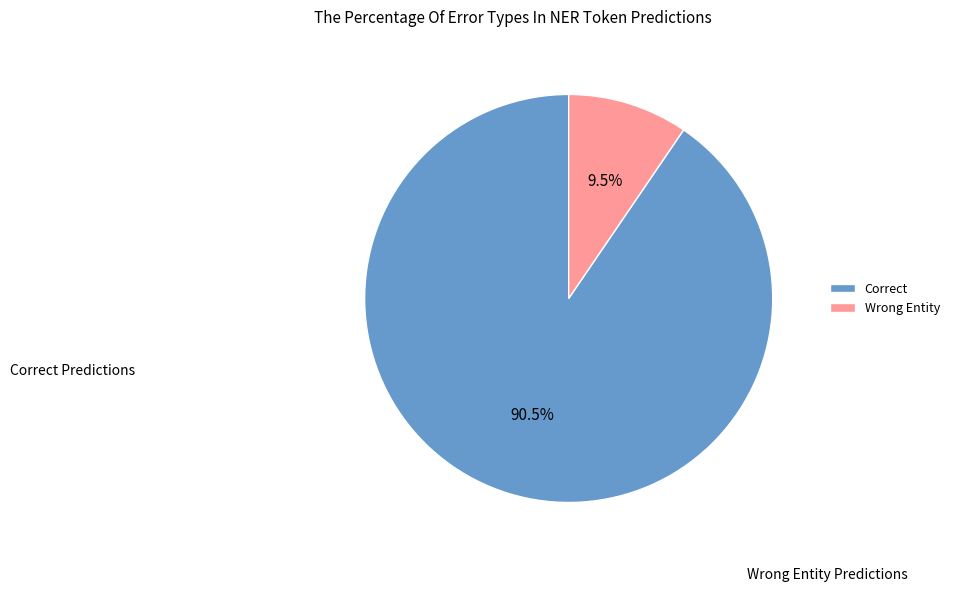

Is there any slice that represents more than half of the pie?

Yes